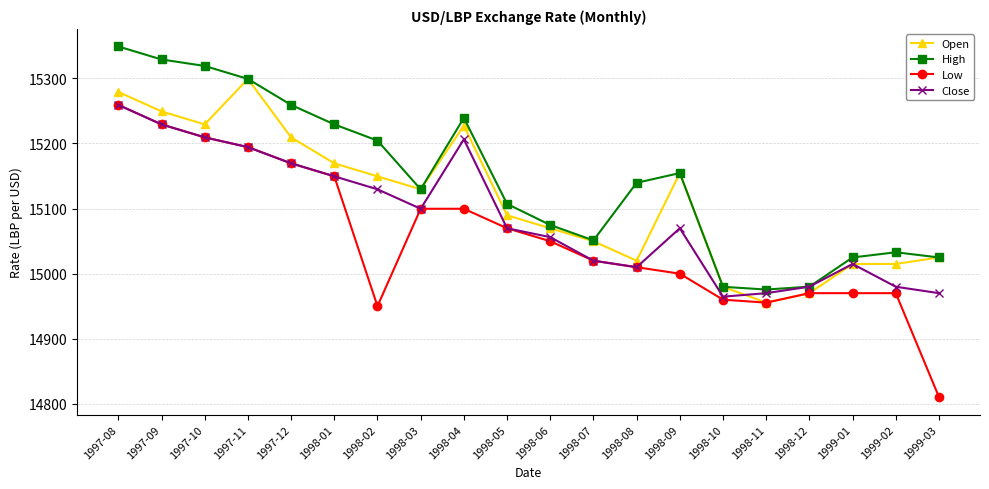

True or false: Close has a value of 23875.5 at 1998-11.

False